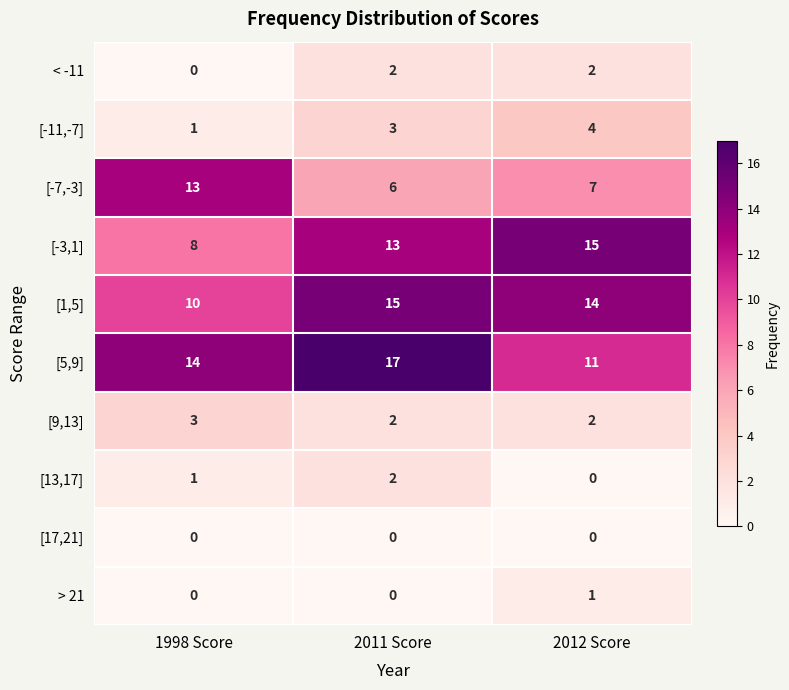

What is the difference between the second highest and minimum values in the [5,9] series?

3